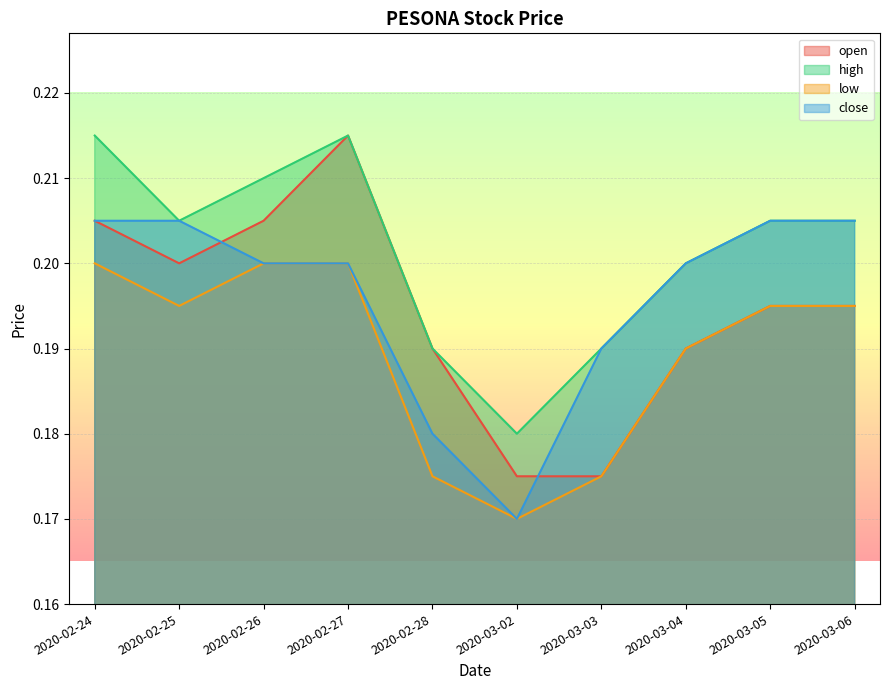

Is it true that low equals 0.1 at 2020-02-24?

False